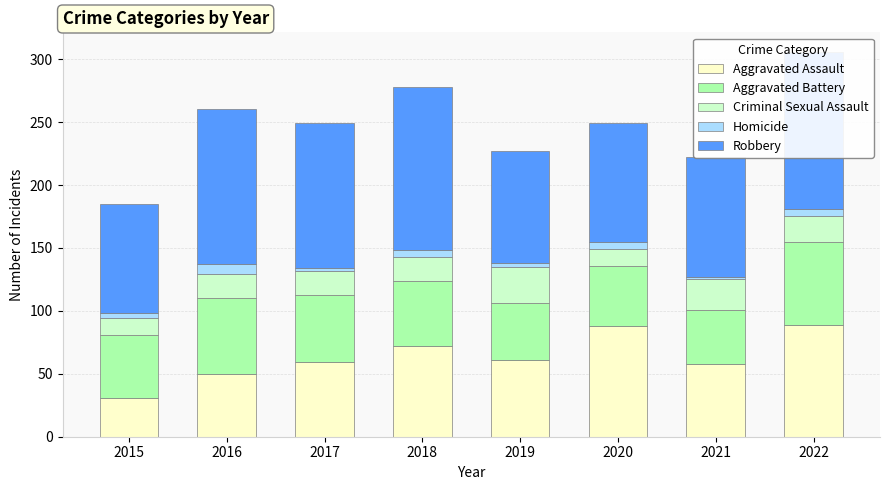

What is the minimum value for Aggravated Assault?

31